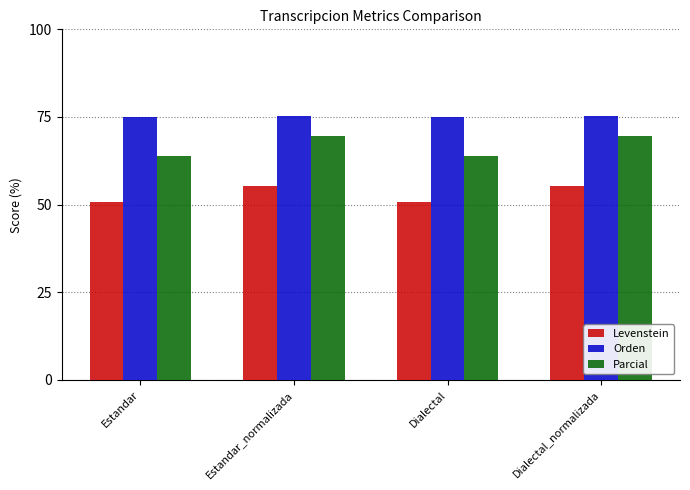

What is the maximum value shown in the chart?

75.4